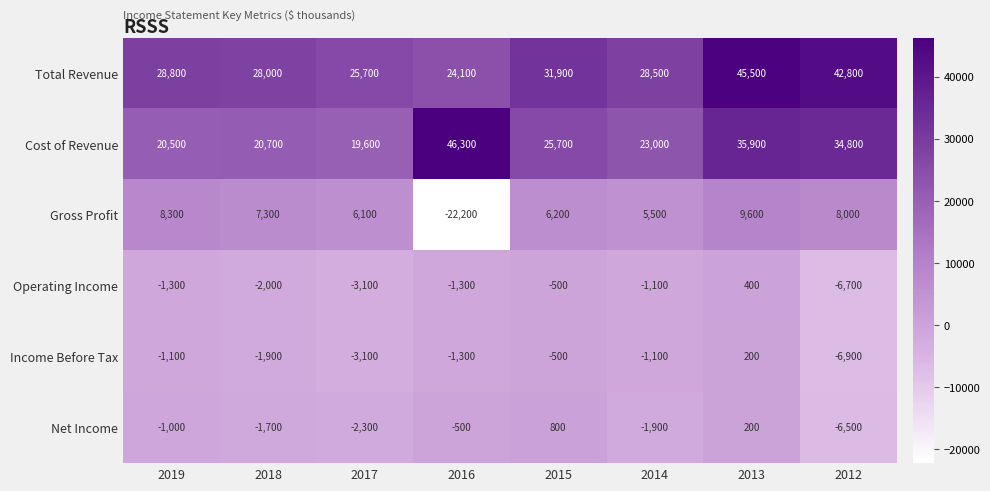

Which label corresponds to the largest value in the chart?

2016